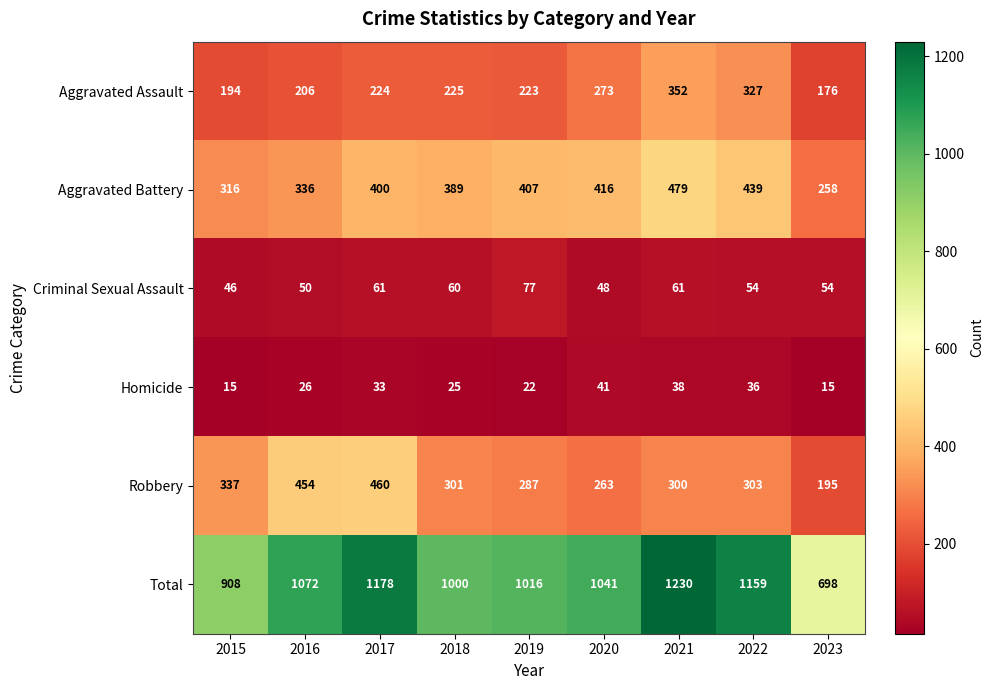

What is the sum of the Aggravated Battery values at 2016 and 2015?

652